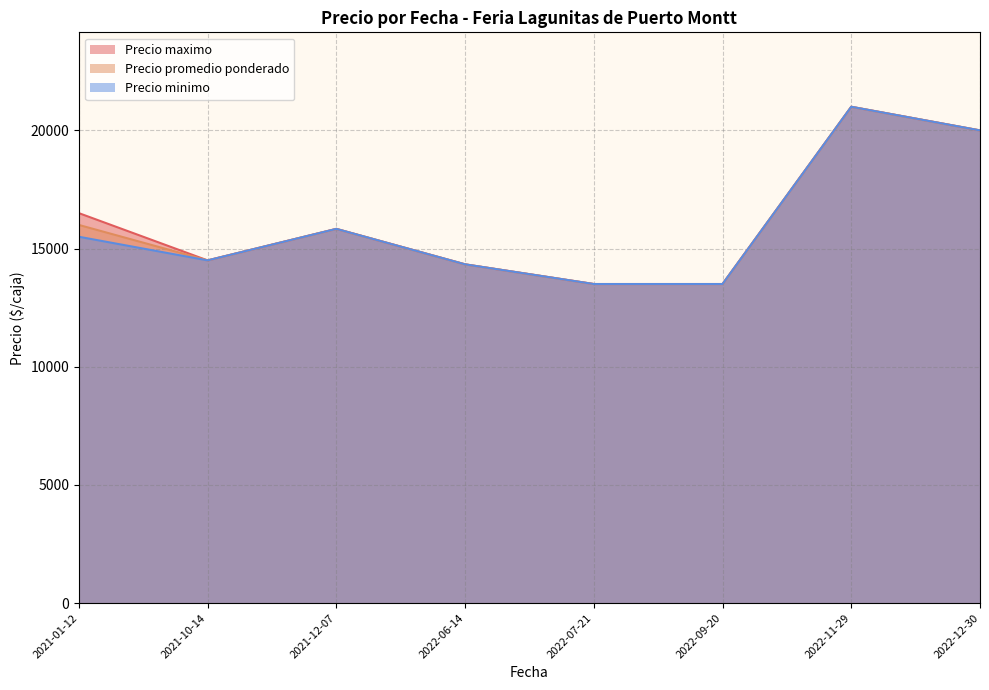

Is the value of Precio minimo at 2021-01-12 greater than the value of Precio promedio ponderado at 2021-10-14?

Yes